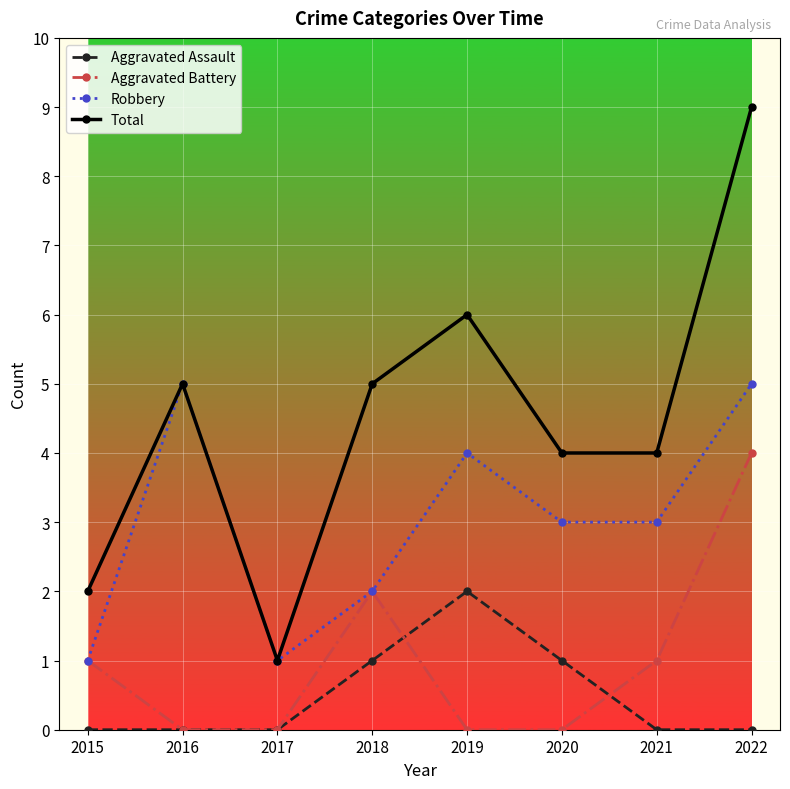

At which category does the chart reach its peak across all series?

2022